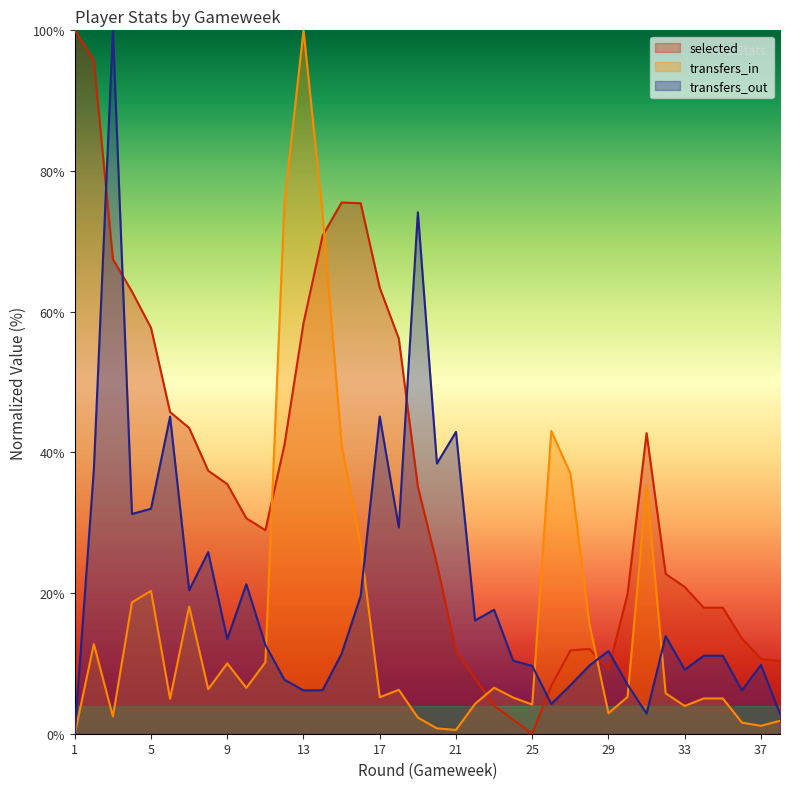

At how many categories does at least one series exceed 47?

13